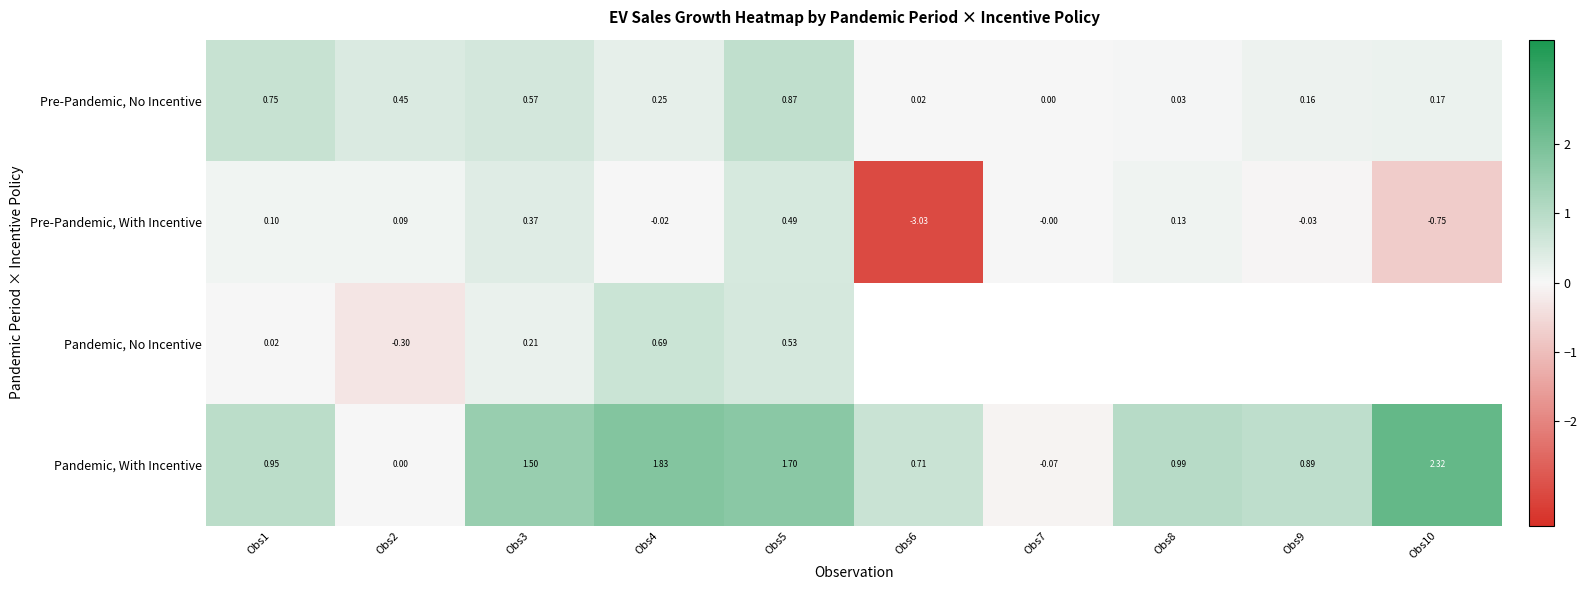

How many categories are shown in the chart?

10